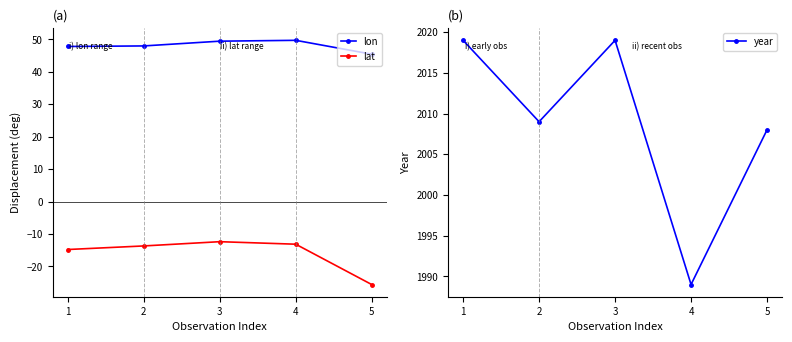

The value of year at 4 is 1989.0. True or false?

True